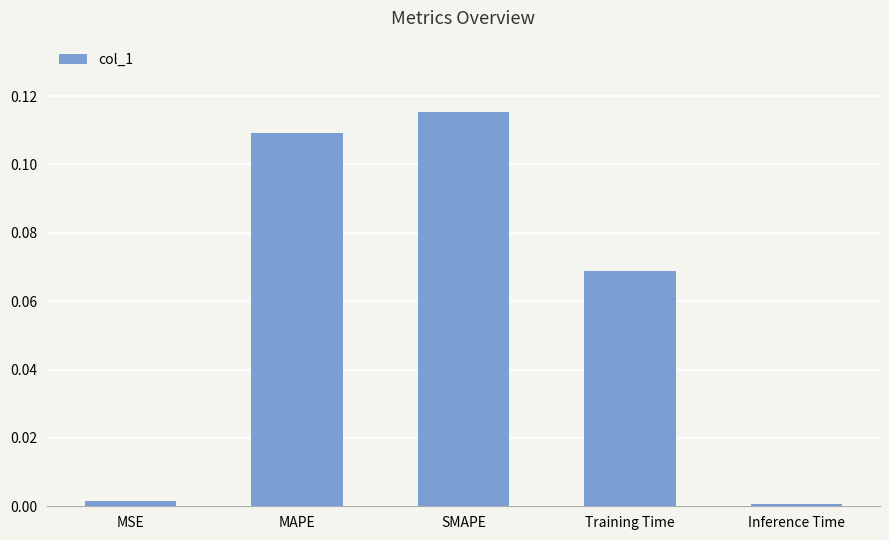

At which category does the chart reach its peak across all series?

SMAPE